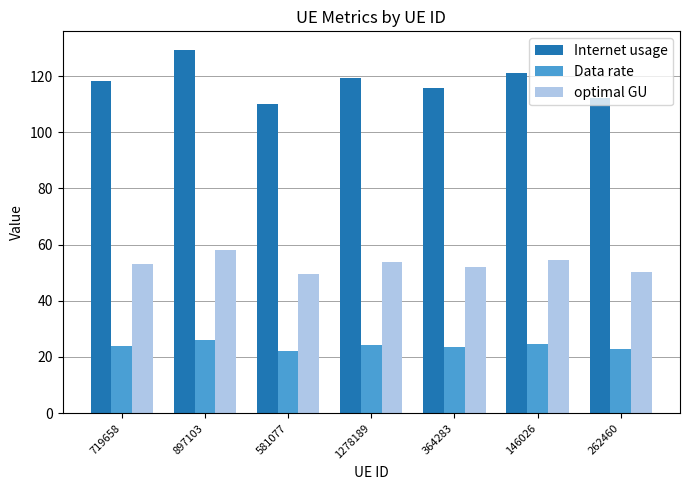

What is the sum of the optimal GU values at 897103 and 364283?

110.4